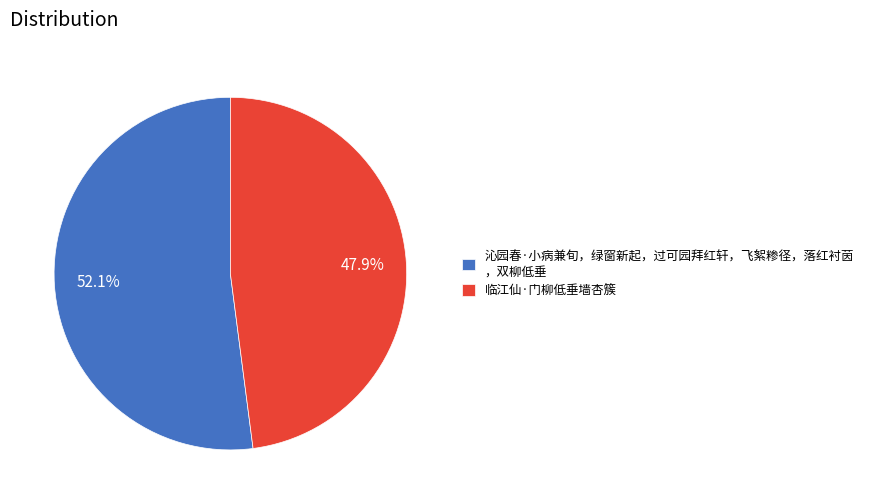

Which has a higher value, 沁园春·小病兼旬，绿窗新起，过可园拜红轩，飞絮糁径，落红衬茵 ，双柳低垂 or 临江仙·门柳低垂墙杏簇?

沁园春·小病兼旬，绿窗新起，过可园拜红轩，飞絮糁径，落红衬茵 ，双柳低垂